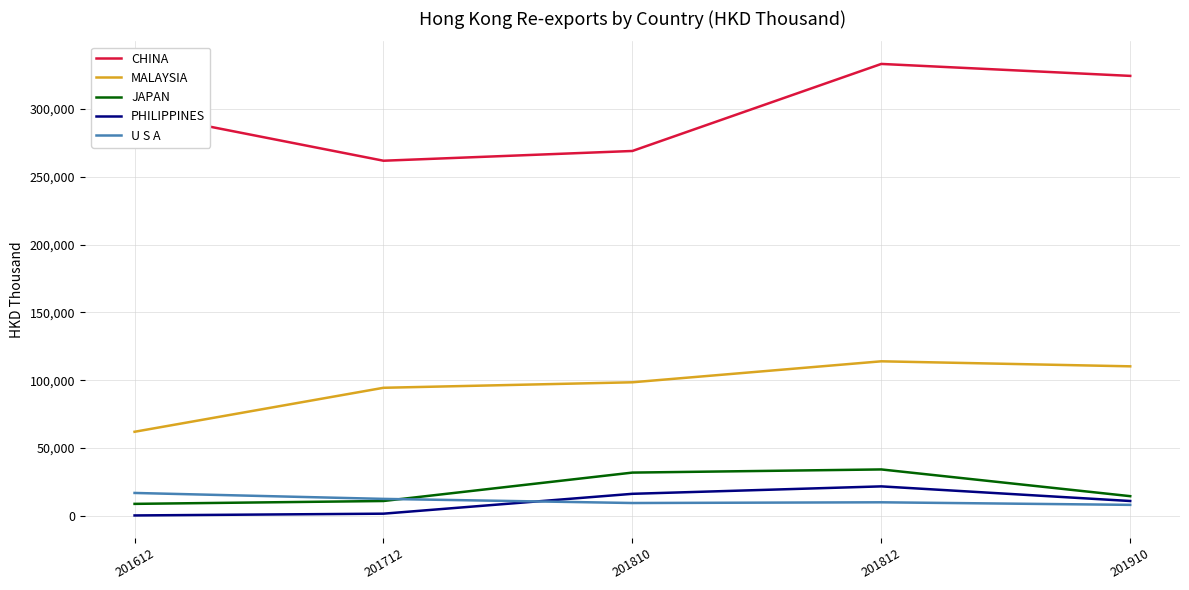

True or false: MALAYSIA and U S A intersect in this chart.

False